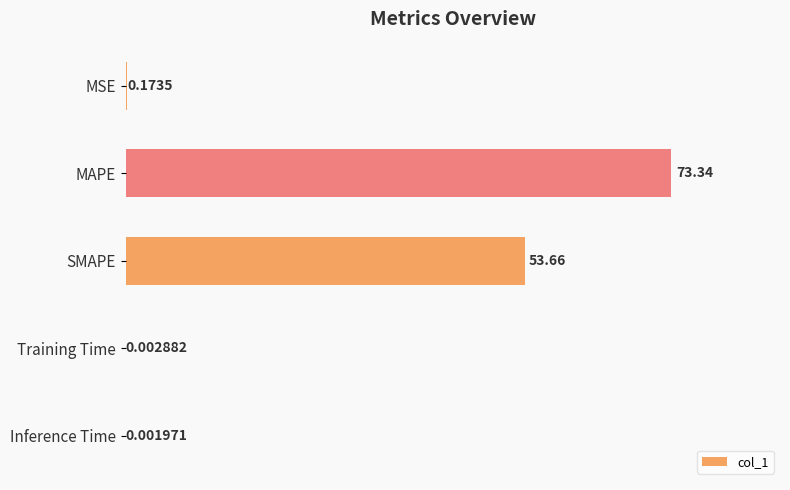

What is the sum of the values at Inference Time and SMAPE?

53.7